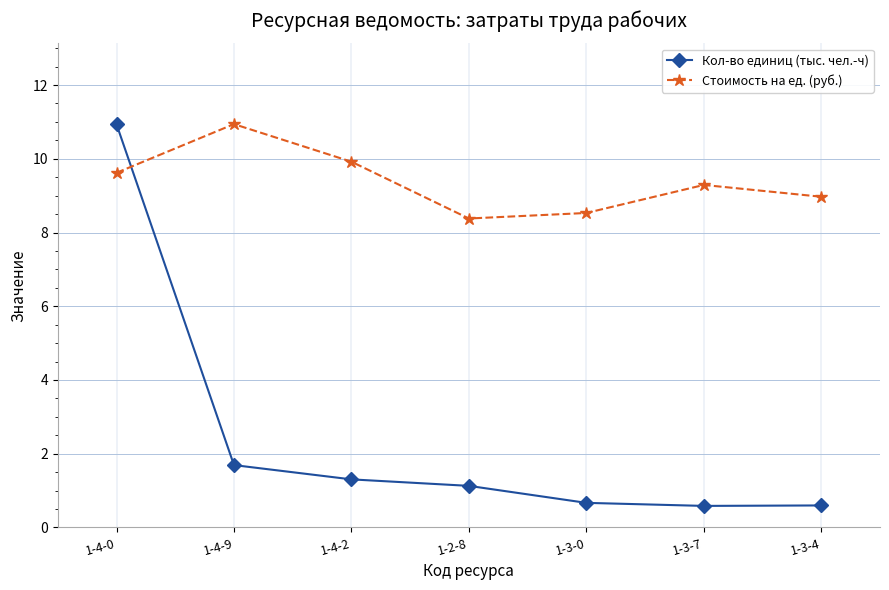

What is the label of the 3rd point from the left?

1-4-2